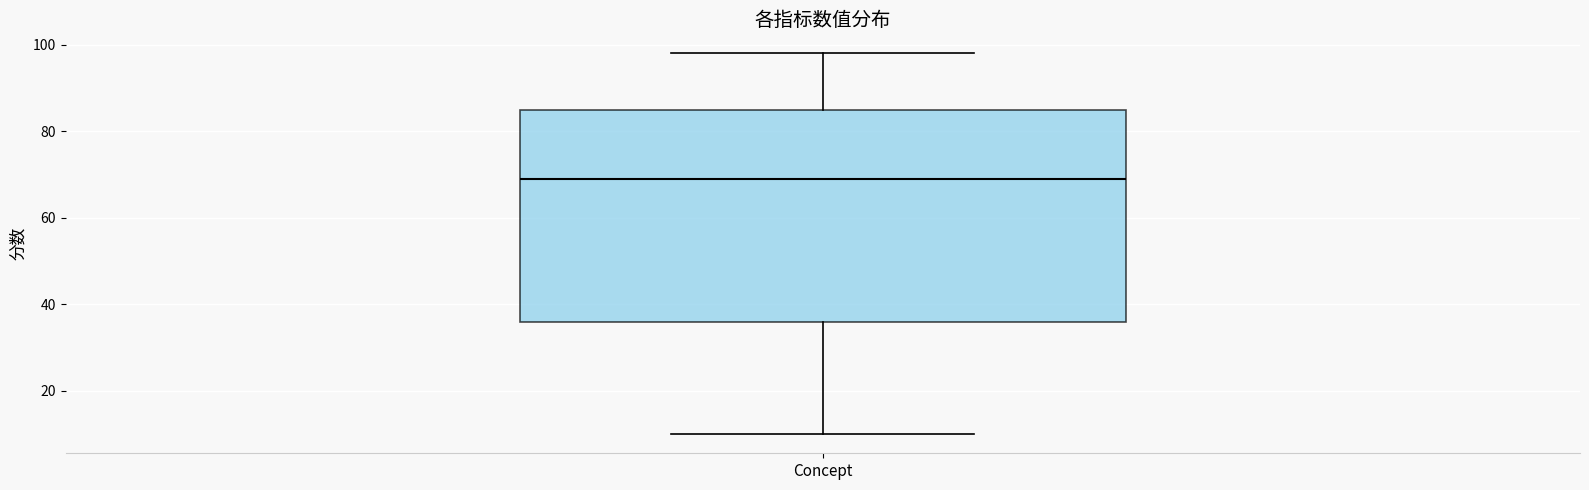

Transcribe this box plot: give where the median line is, the range the box spans, and where the two whiskers end, as read against the y-axis. The values are not printed on the chart, so give them approximately, as read against the axis.

median 70, box 36 to 86, whiskers 10 to 98